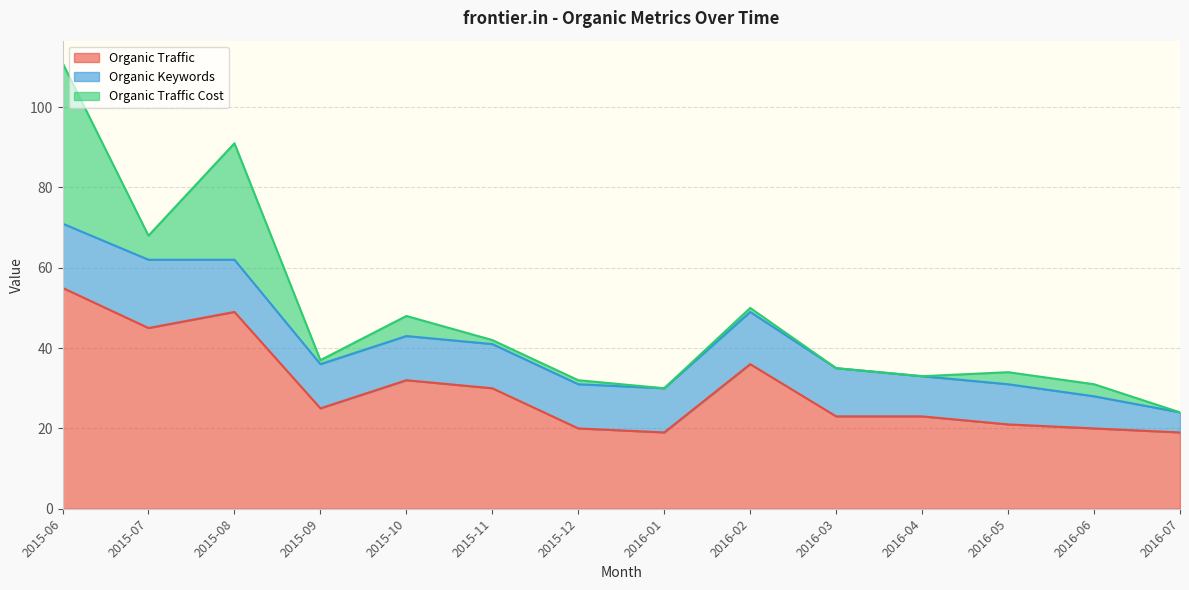

How many interior local valleys does the Organic Traffic series have?

3